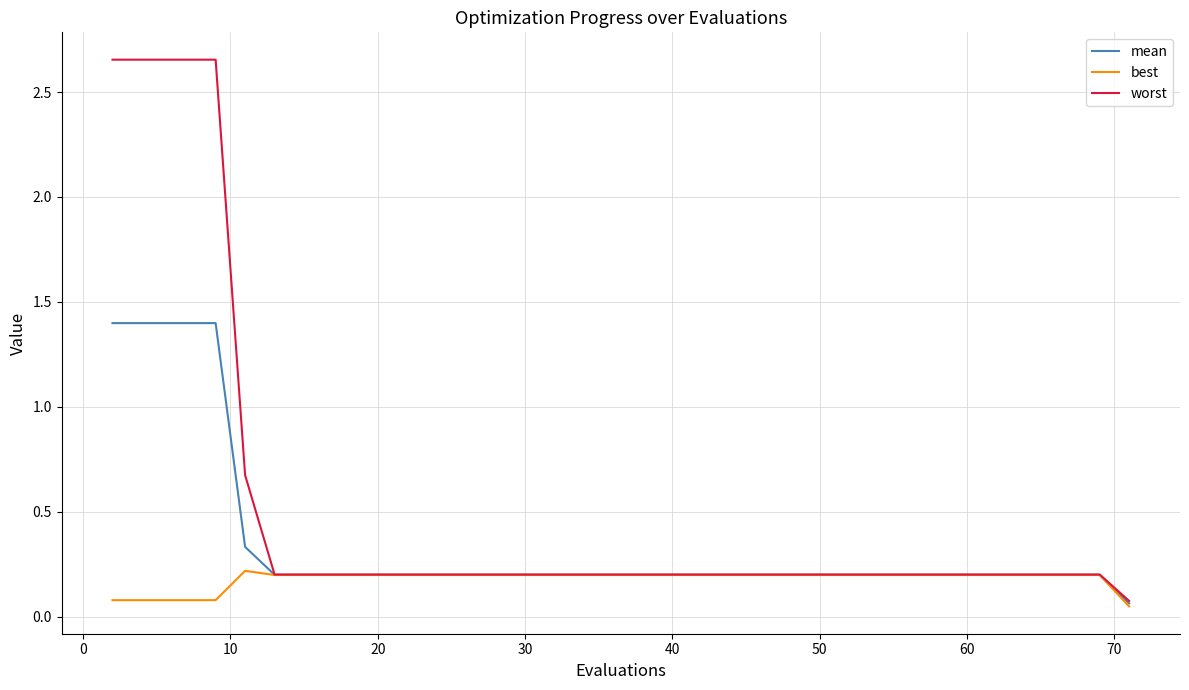

Which series has the largest total across all categories?

worst